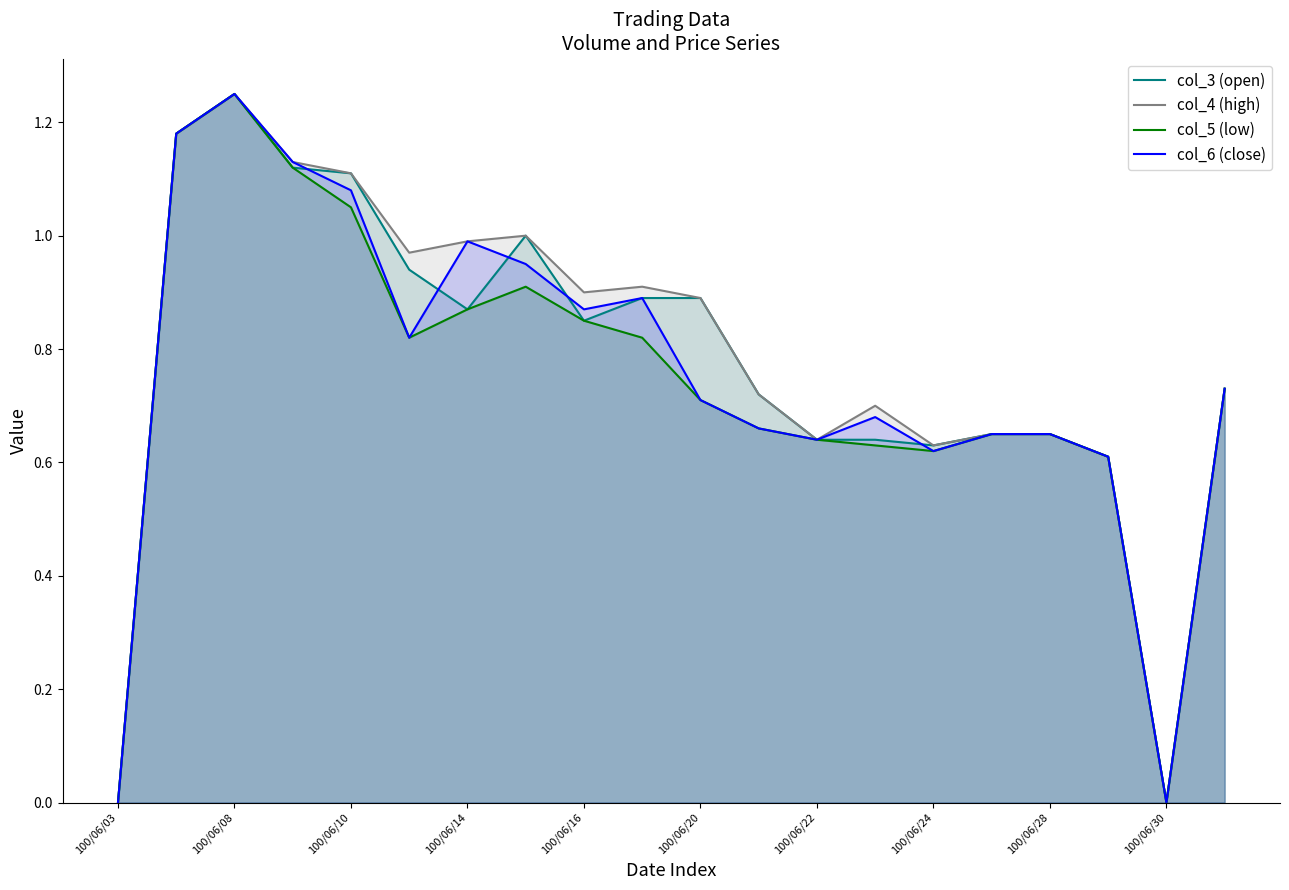

Where is the first local maximum for col_5 (low)?

100/06/08